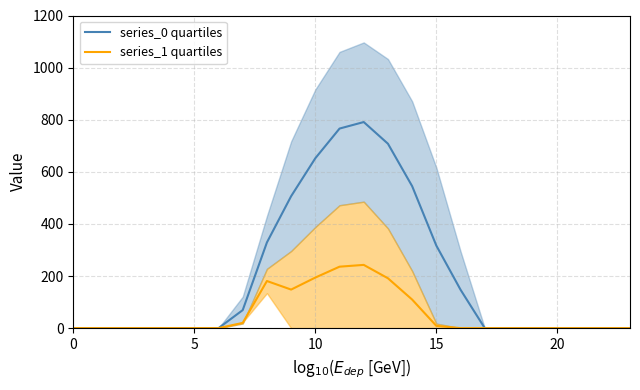

Which series has the largest total across all categories?

series_0 quartiles